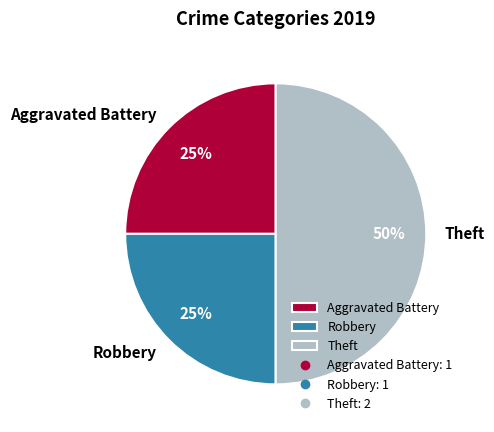

How many segments does this pie chart have?

3